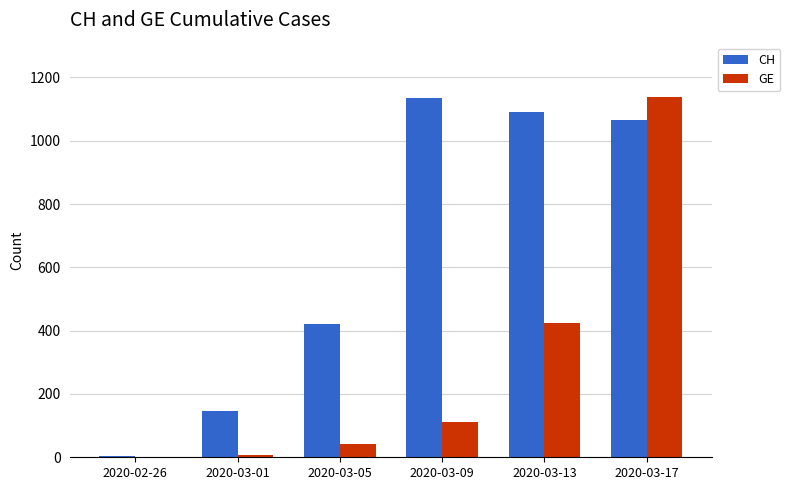

Between 2020-03-05 and 2020-03-17, which series saw the biggest shift?

GE